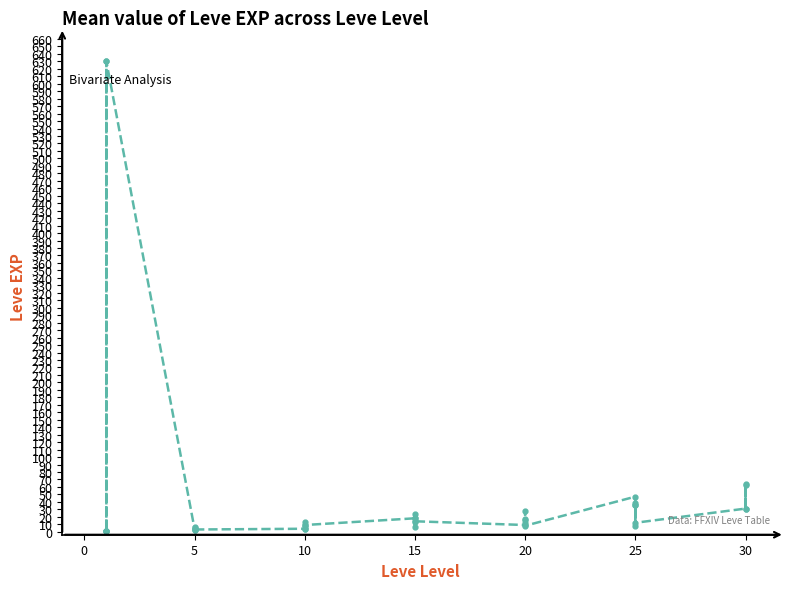

Count the number of categories in the chart.

40